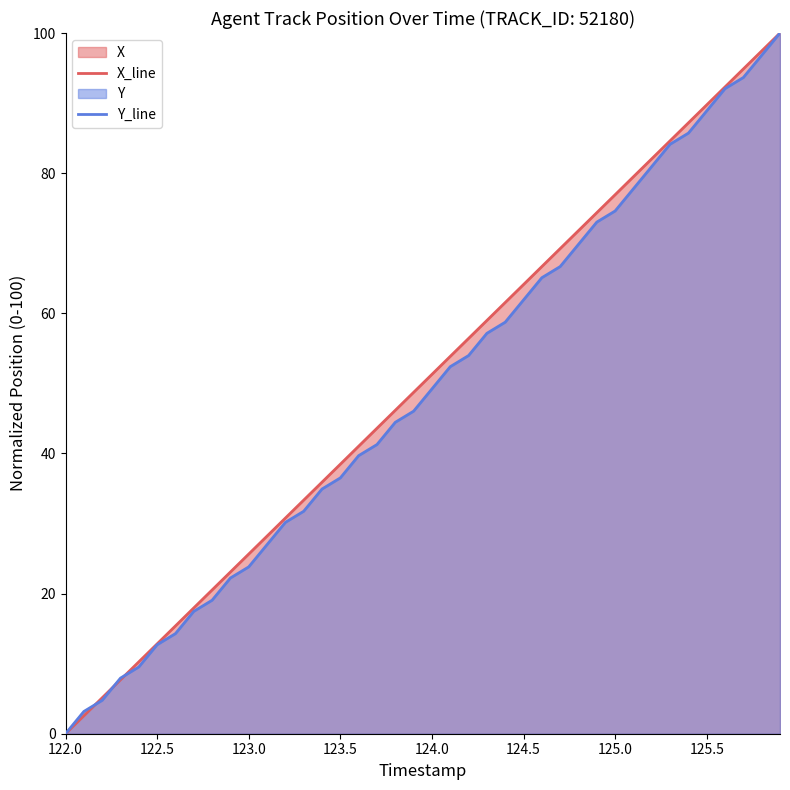

How many data points in Y_line are less than 49?

20